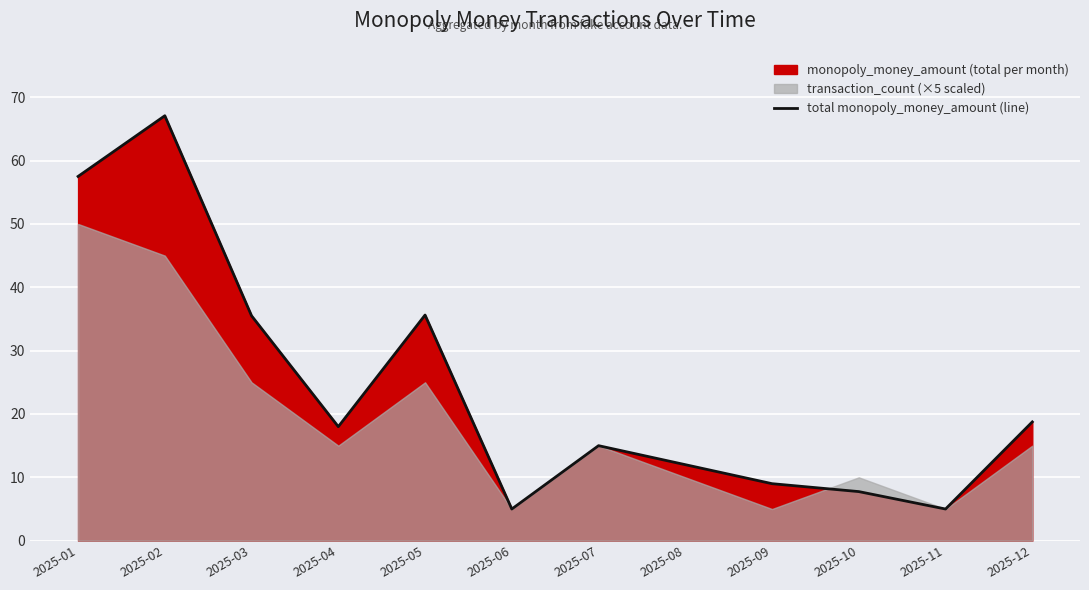

True or false: the data shows 35.5 at 2025-03.

True